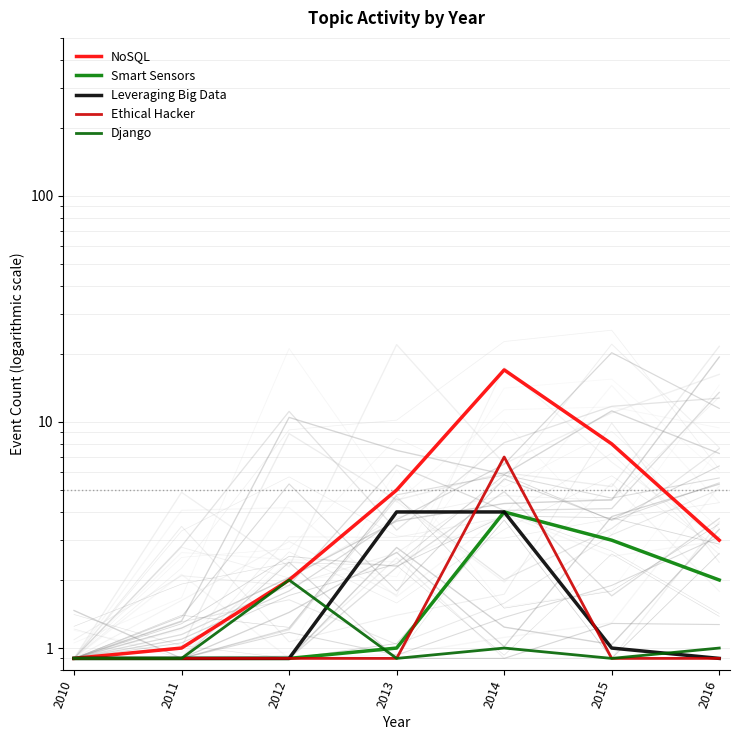

Is the value of Leveraging Big Data at 2014 greater than the value of Ethical Hacker at 2011?

Yes